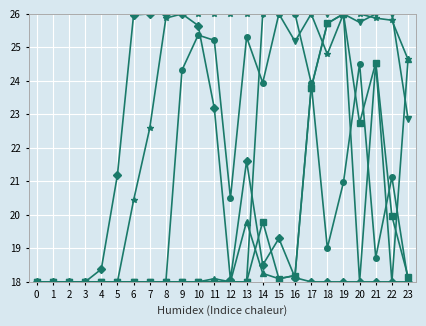

Does the chart display data point markers on the line(s)?

Yes